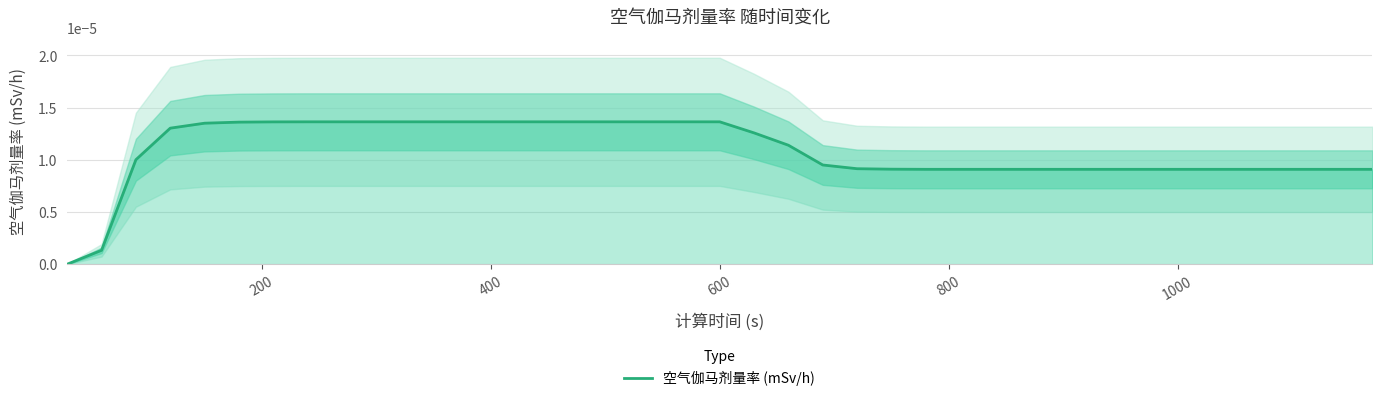

The value at 20 is 0.0. True or false?

False